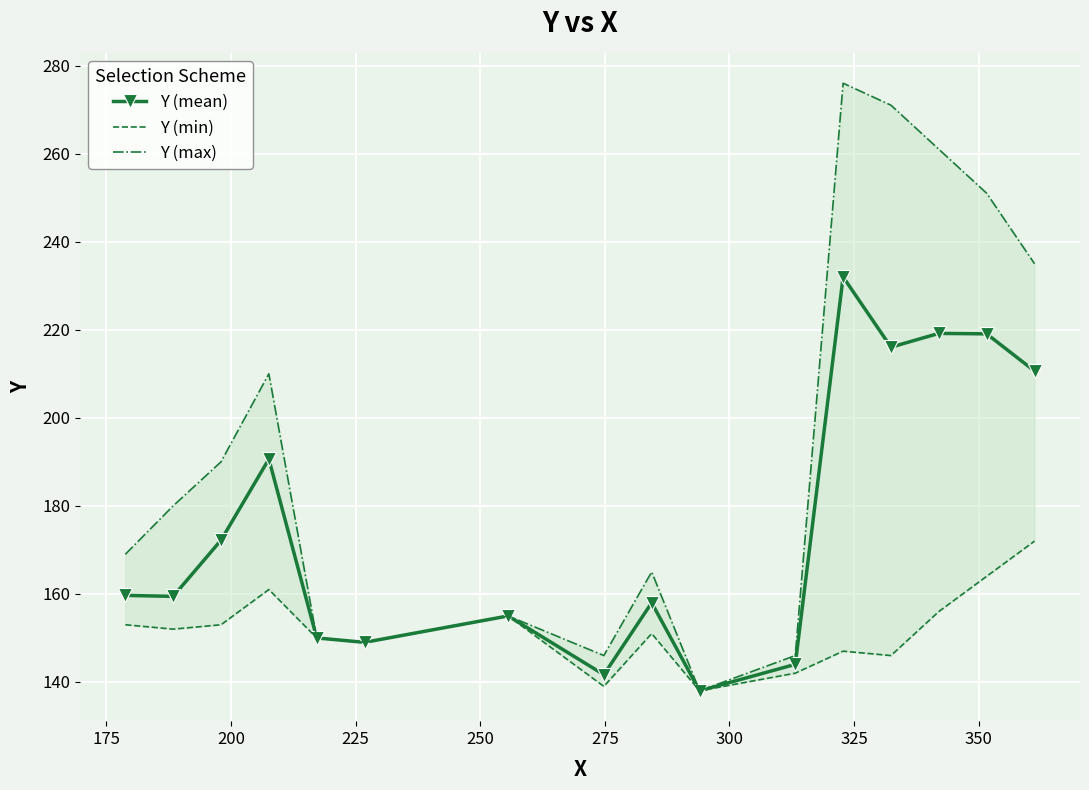

How many values in the Y (max) series exceed 180?

7